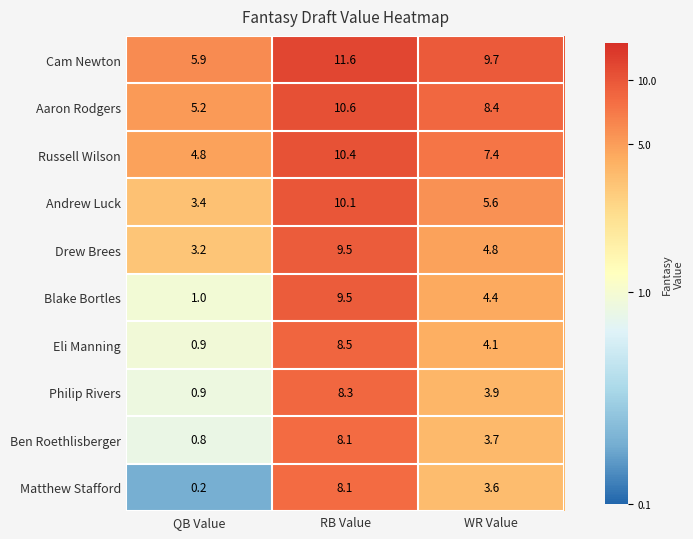

What is the average value of the Drew Brees series?

5.8